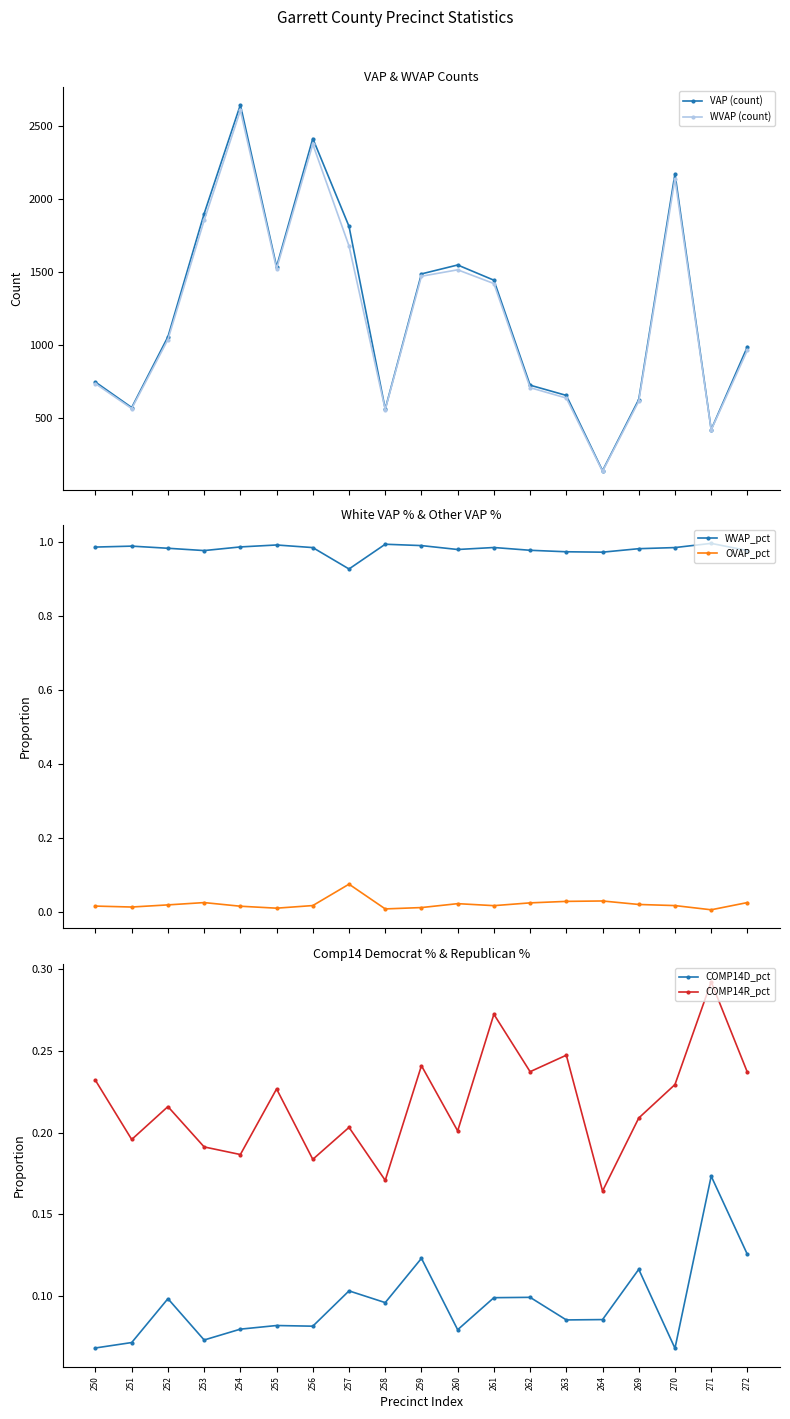

What is the total value across all series at 253?

3751.3